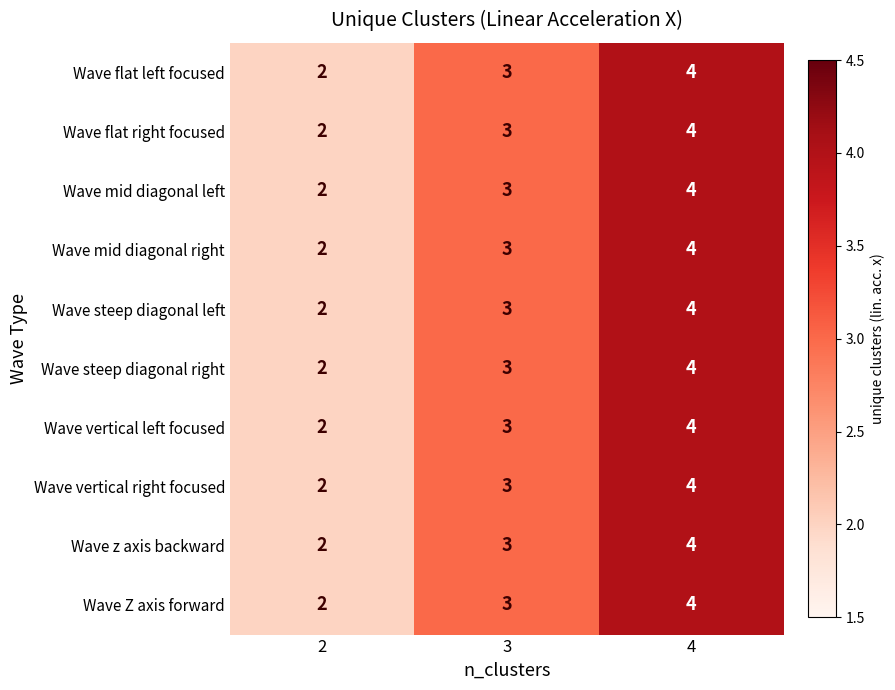

Is it true that Wave mid diagonal right equals 1 at 3?

False